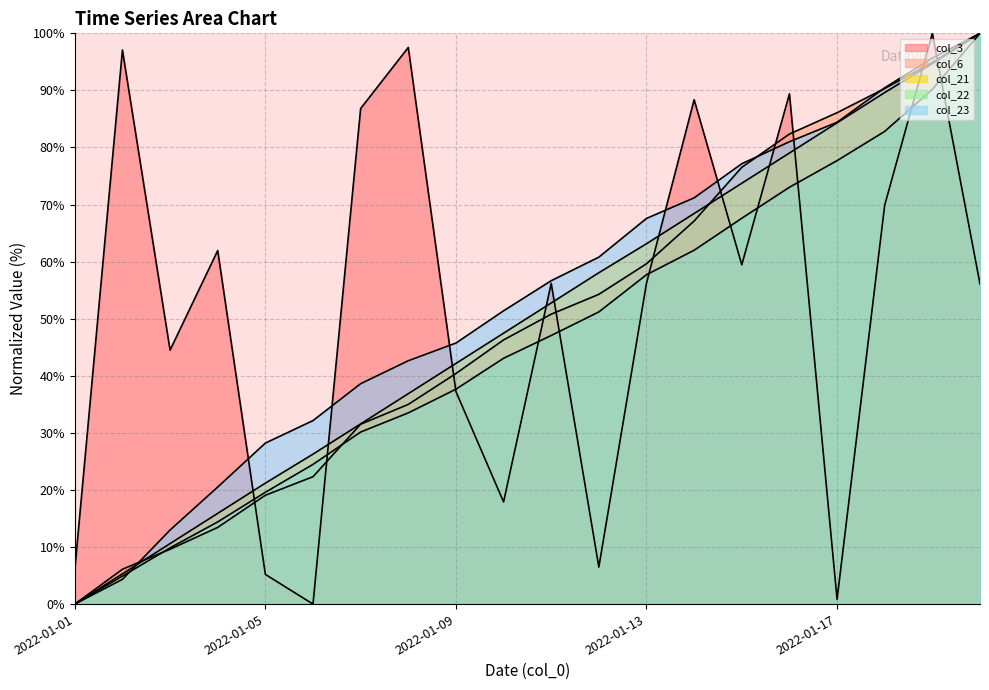

Reading left to right, transcribe all the data shown in this chart.

col_3: 6.0	97.1	44.5	61.9	5.2	0.0	86.8	97.5	37.2	17.9	56.2	6.5	56.2	88.4	59.4	89.4	0.8	69.9	100.0	56.1
col_6: 0.0	6.1	9.6	13.4	19.1	22.3	31.5	35.0	40.4	46.3	50.8	54.3	59.6	67.1	76.5	82.4	86.1	90.3	94.9	100.0
col_21: 0.0	5.3	10.6	15.9	21.2	26.3	31.6	36.9	42.2	47.5	52.8	58.1	63.1	68.4	73.7	79.0	84.3	89.6	94.7	100.0
col_22: 0.0	4.9	9.8	14.4	19.6	24.5	30.1	33.5	37.7	43.1	47.1	51.2	57.7	62.0	67.6	73.0	77.7	82.8	90.2	100.0
col_23: 0.0	4.3	13.0	20.5	28.2	32.2	38.6	42.6	45.7	51.4	56.7	60.8	67.6	71.2	77.2	81.0	84.4	90.5	95.7	100.0